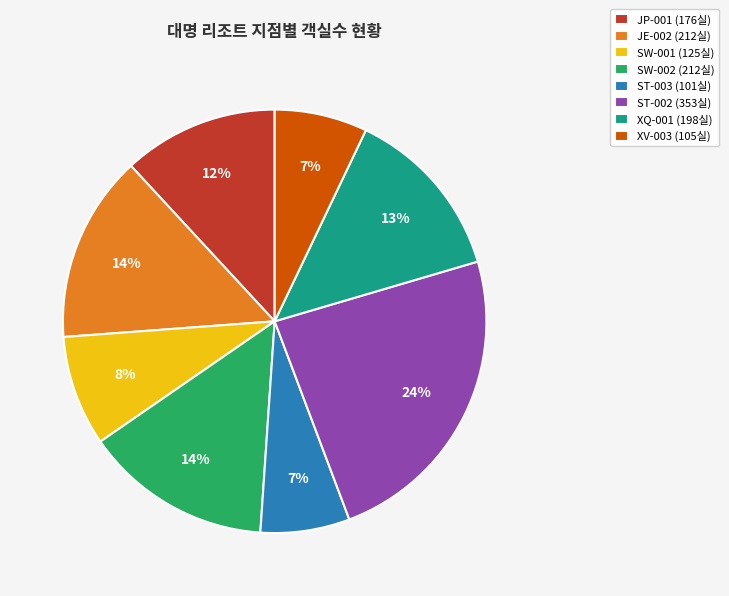

Is JP-001 the majority of the pie?

No